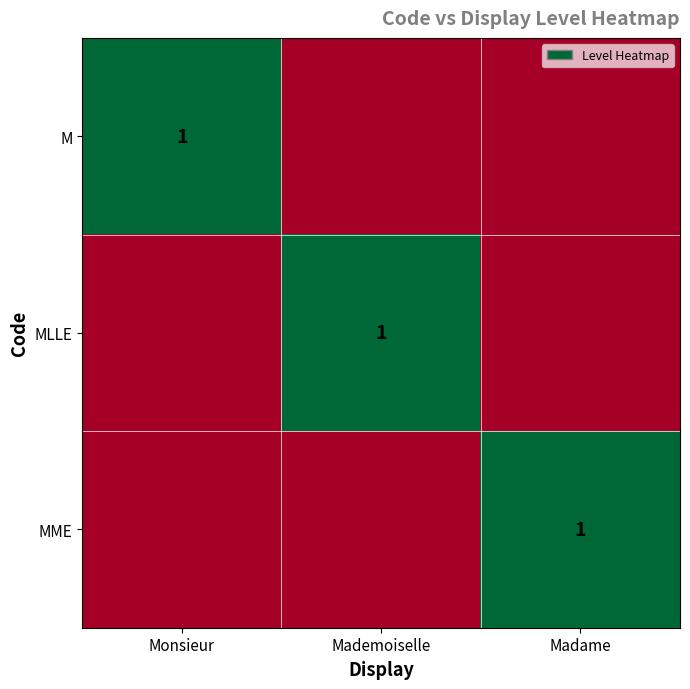

True or false: M has a value of 2 at Monsieur.

False